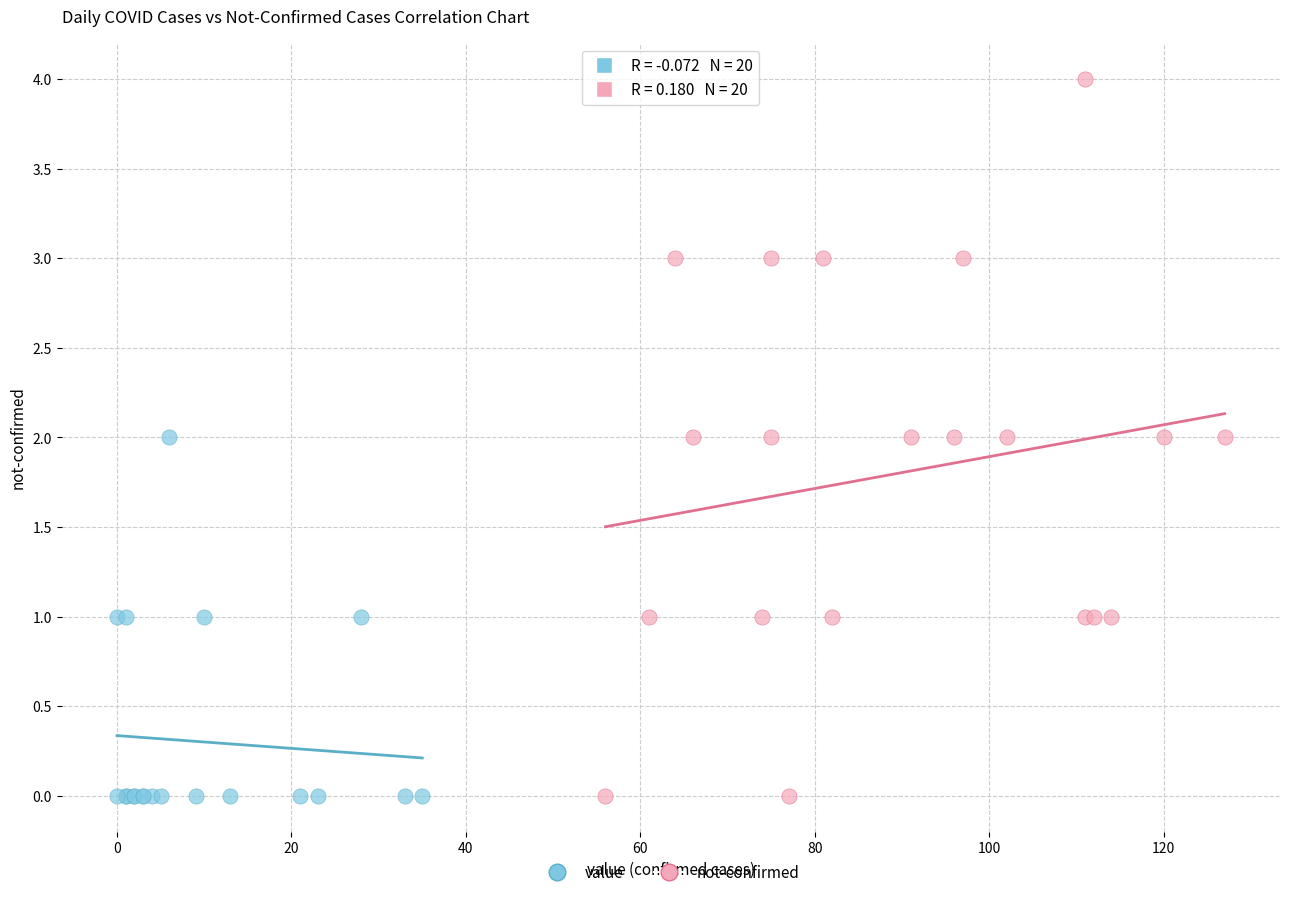

Which series has the widest spread of Y values?

not-confirmed